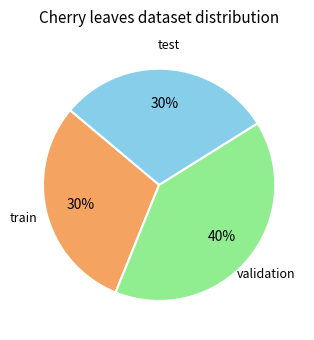

Count the number of slices in the pie.

3